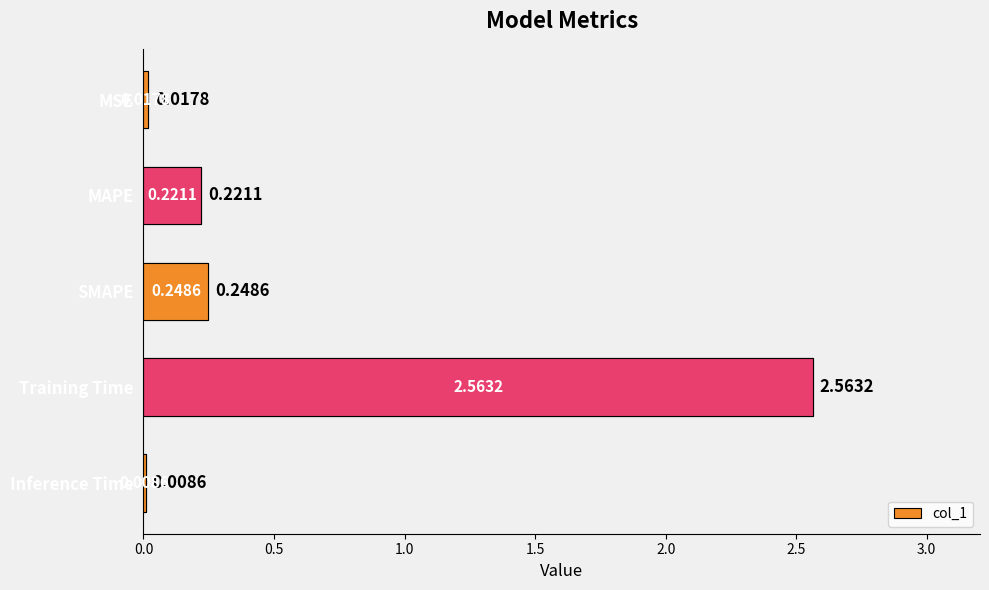

Are the bars grouped side by side (vs. stacked)?

No